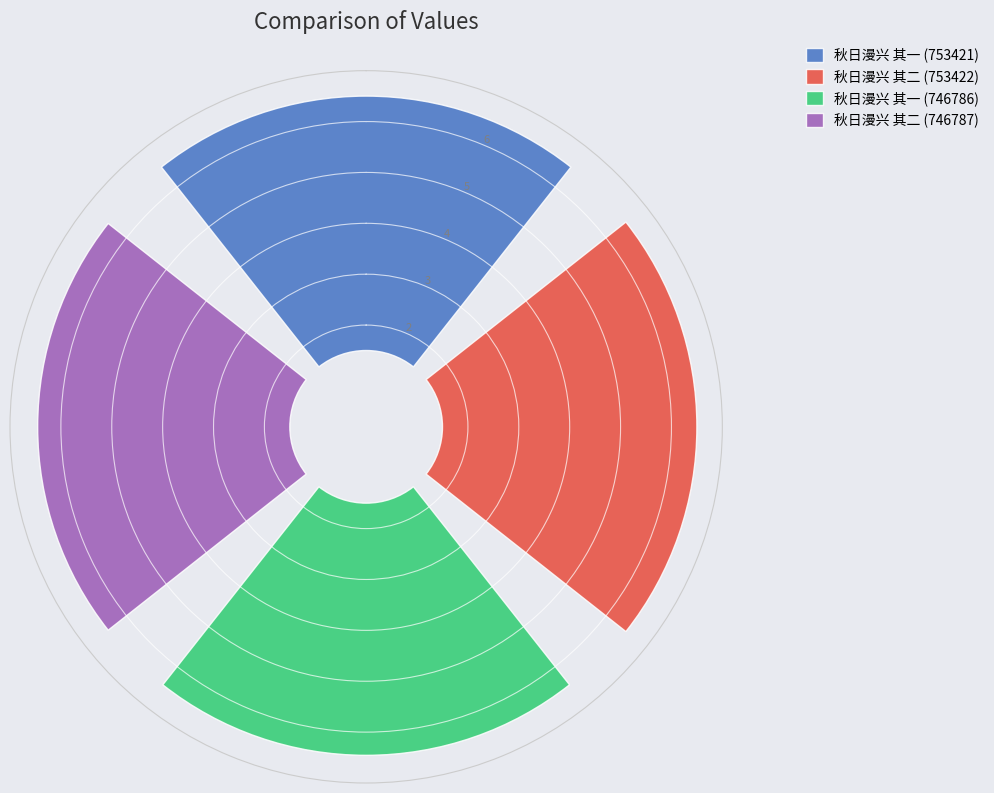

Is there a majority slice in this chart?

No